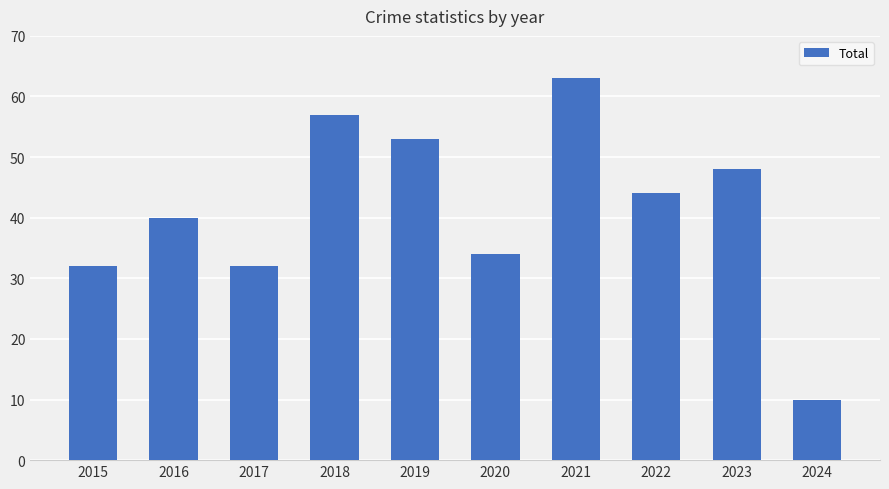

What is the average value?

41